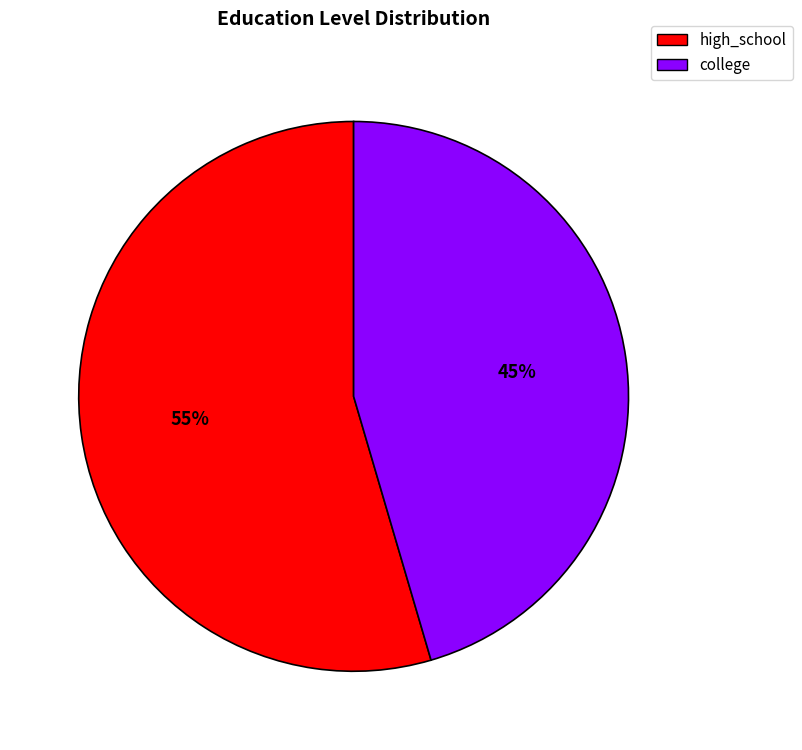

Is it true that college is 59% of the pie?

False